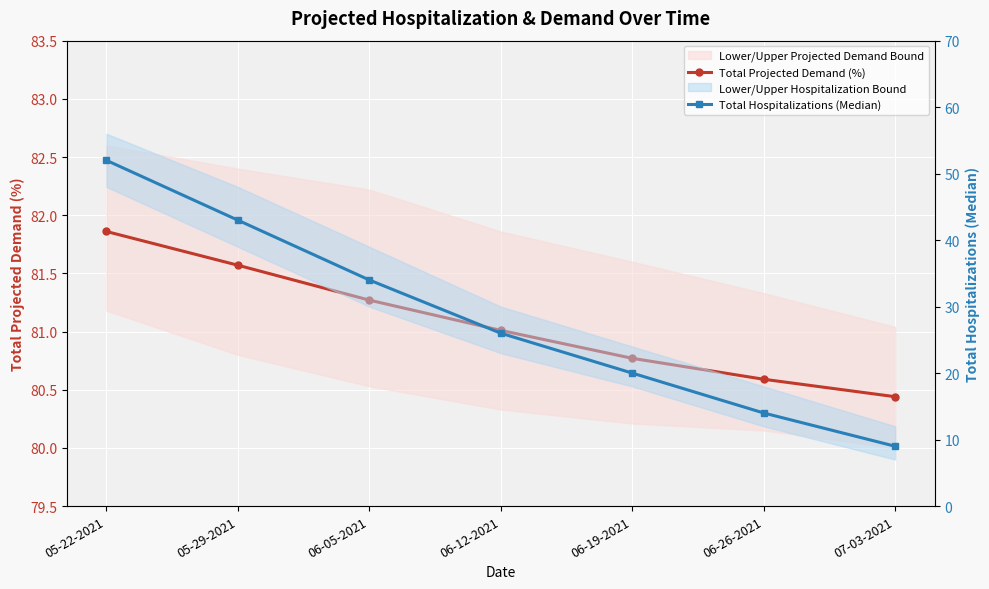

What is the minimum value shown in the chart?

9.0